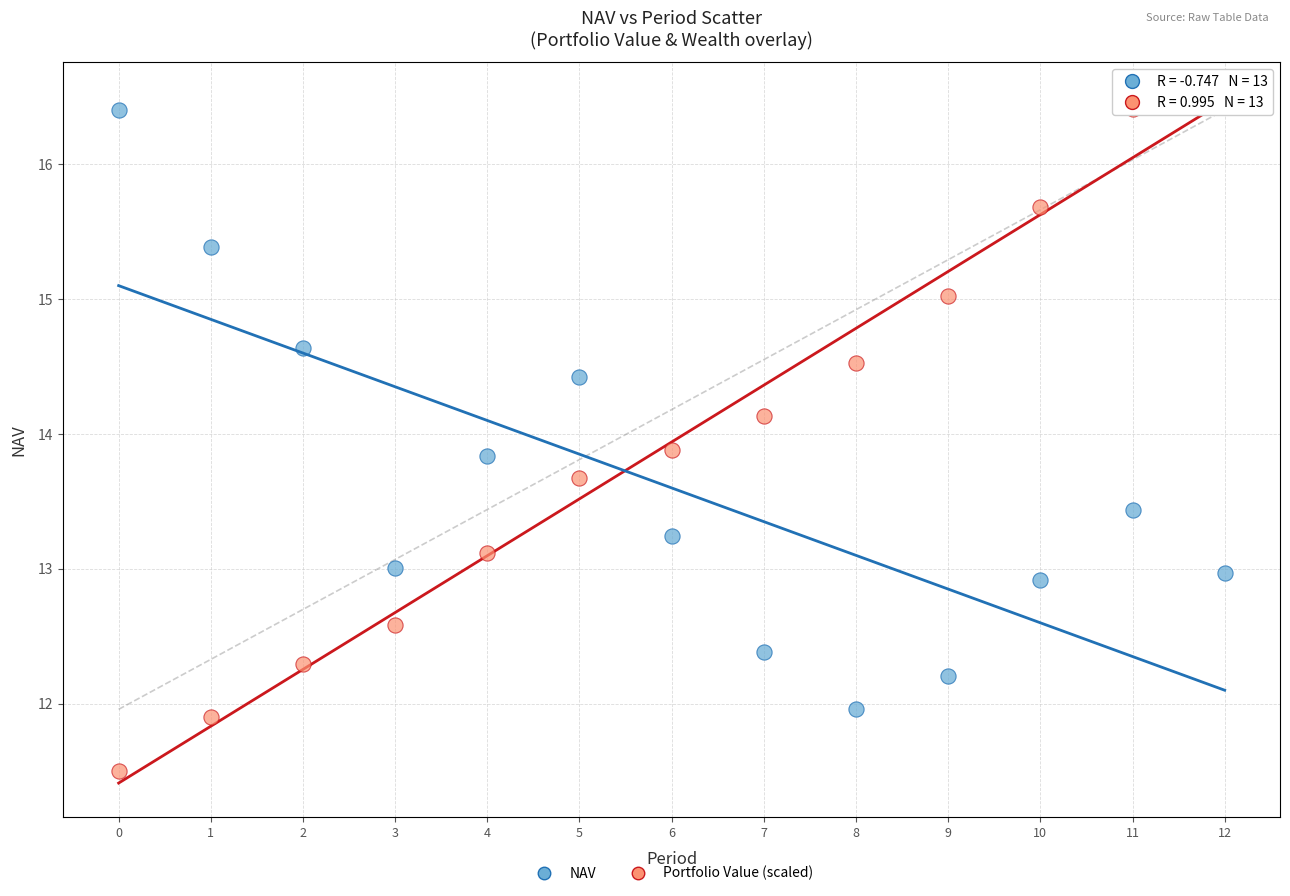

Across all data points, what is the range of Y values (max minus min)?

5.0